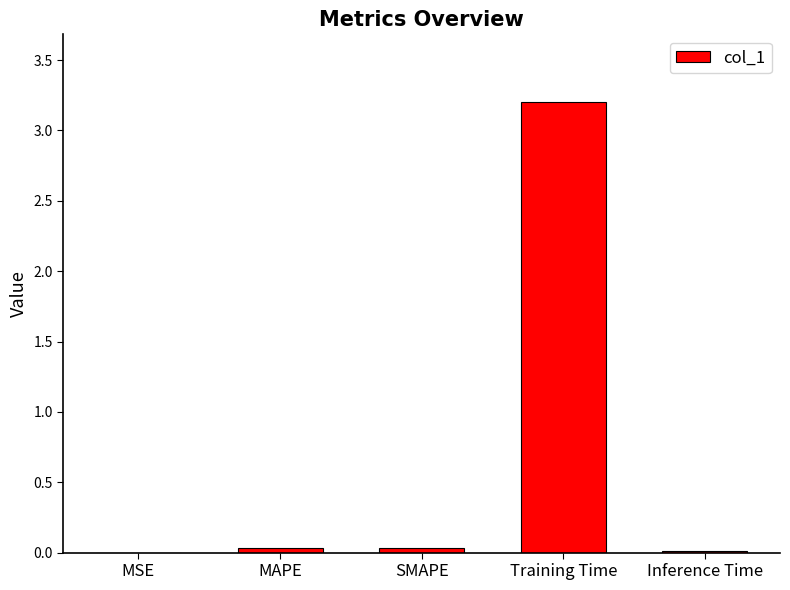

What is the greatest value displayed?

3.2